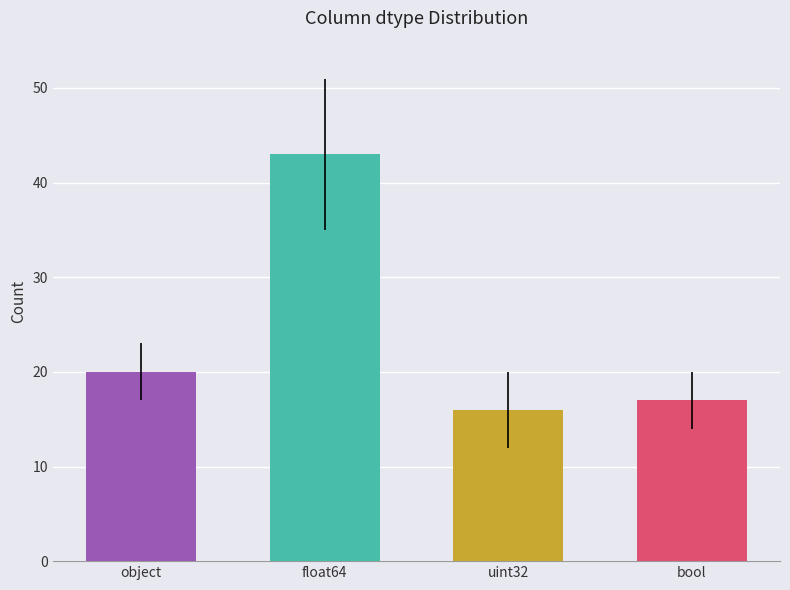

Reading left to right, what are all the values shown in this chart?

20	43	16	17